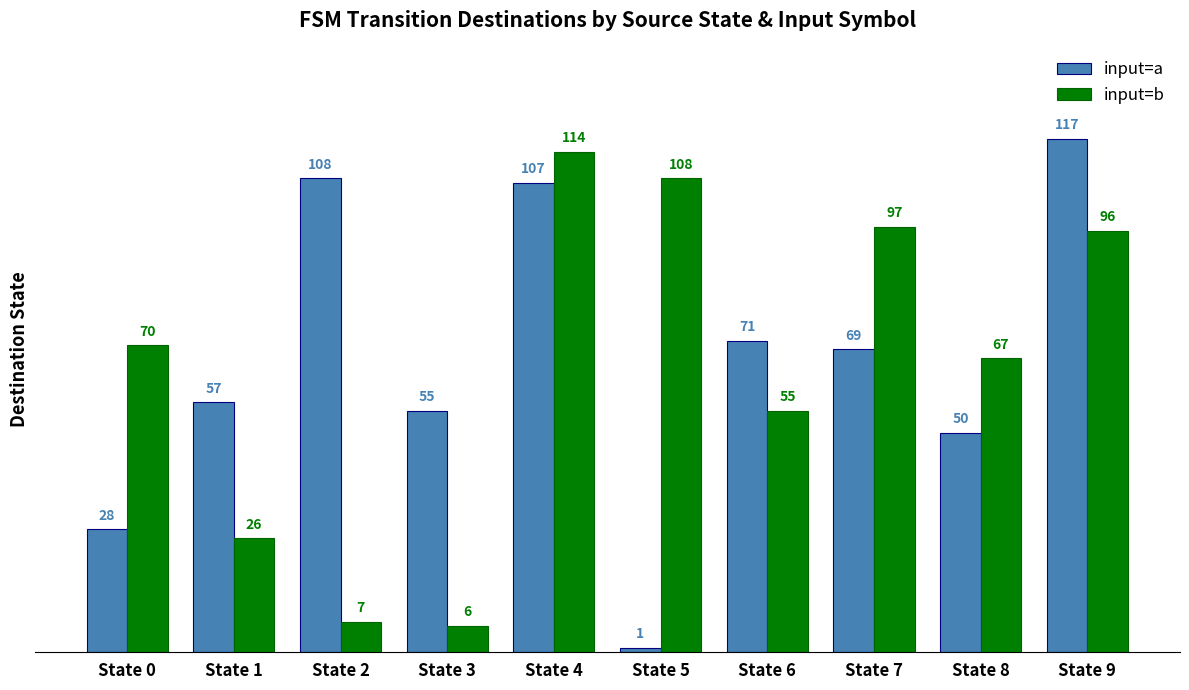

Count the number of data series in this chart.

2